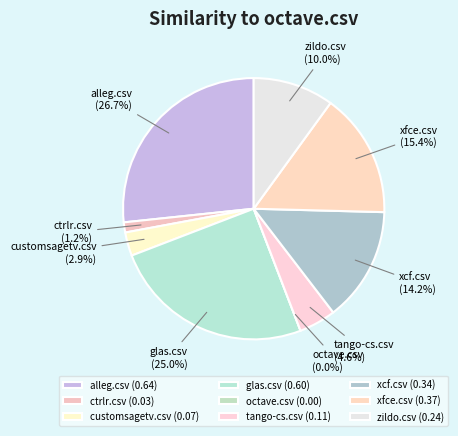

To the nearest percent, what percentage of the pie is xcf.csv?

14%